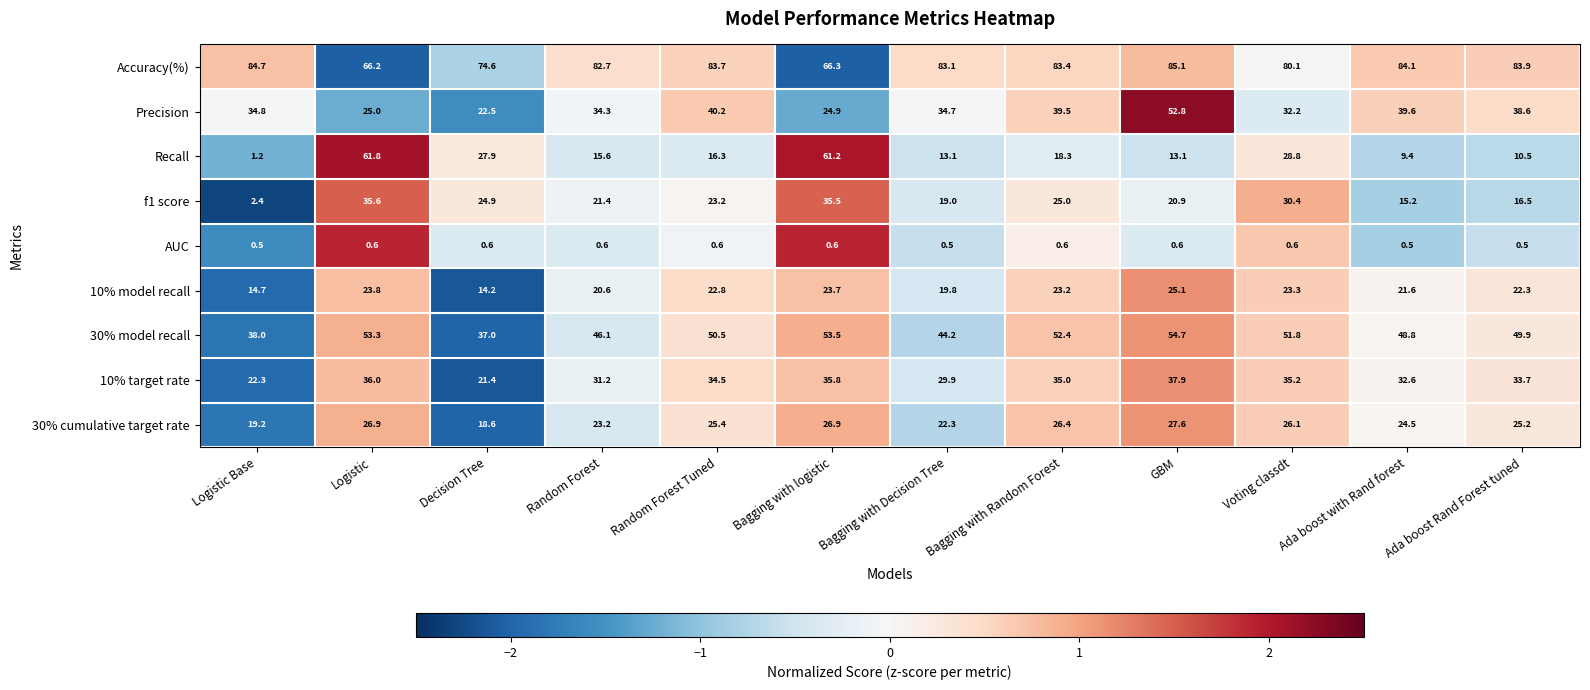

What is the difference between the highest and lowest values at Ada boost with Rand forest?

83.6